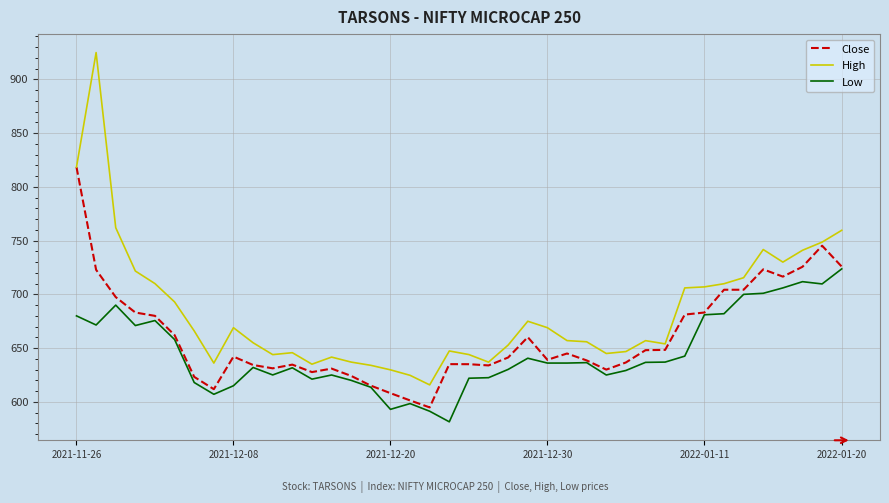

What is the greatest value displayed?

924.9